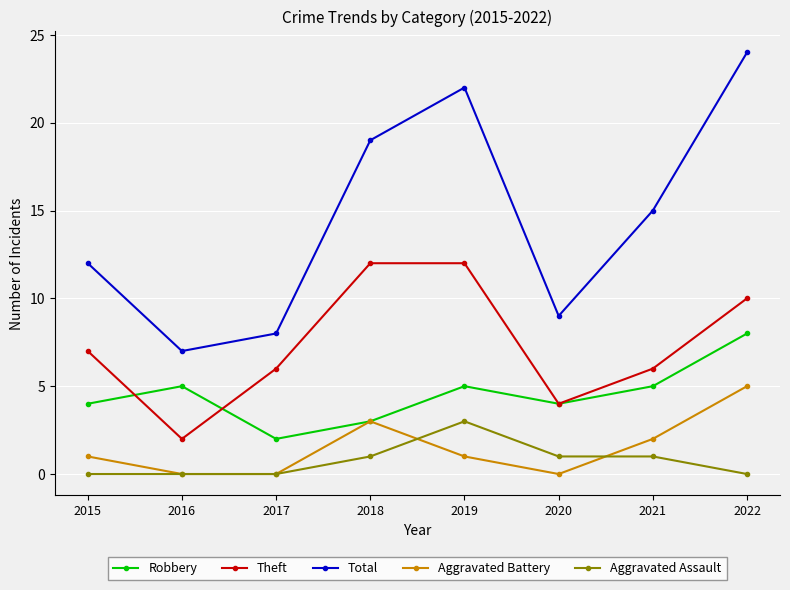

At how many categories does at least one series exceed 23?

1